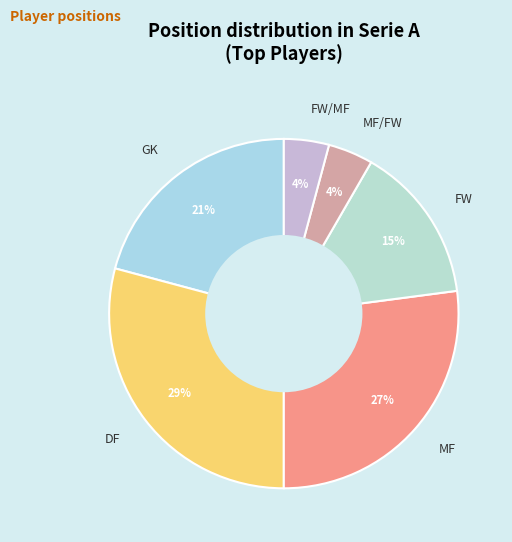

To the nearest percent, what is the combined percentage of GK and MF/FW?

25%